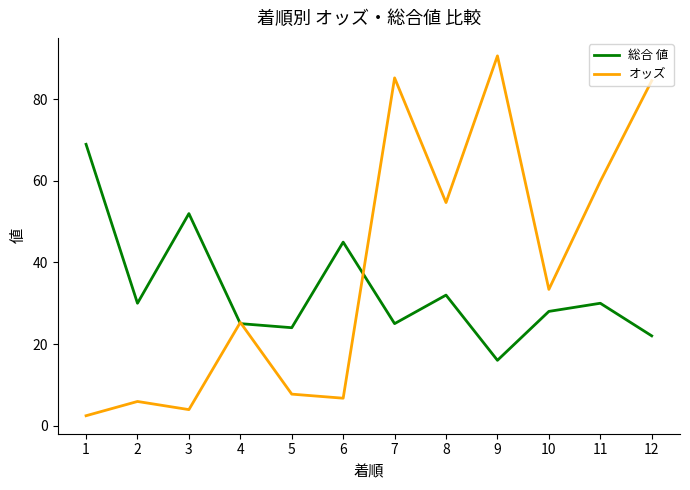

What are all the series names shown in the legend?

総合 値, オッズ